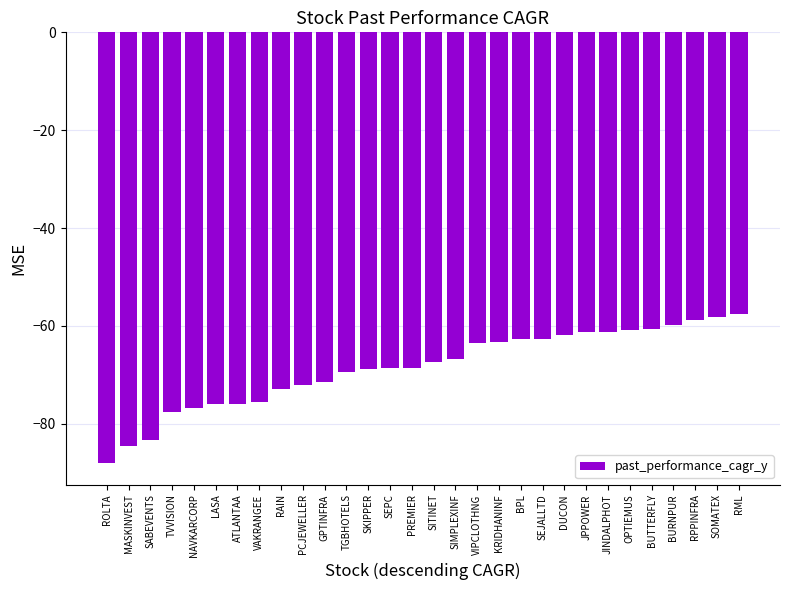

What position from the right is SIMPLEXINF?

14